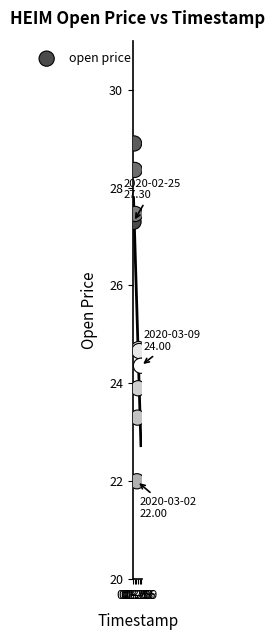

What is the average Y value?

25.5